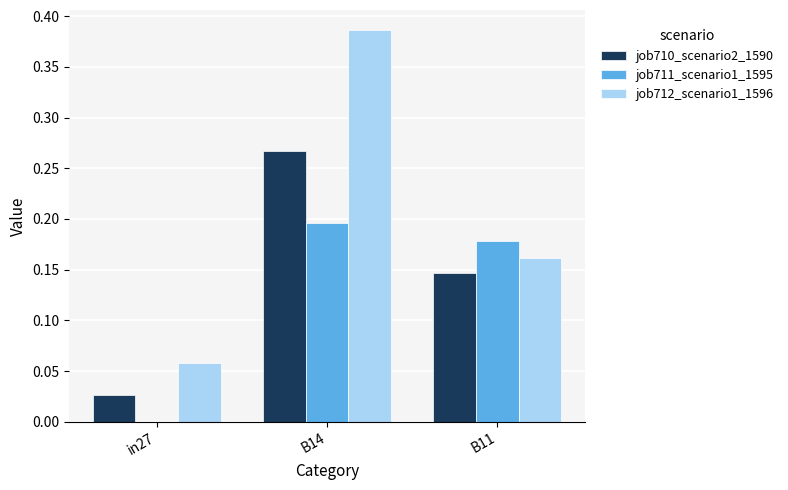

The value of job711_scenario1_1595 at B11 is 0.2. True or false?

True